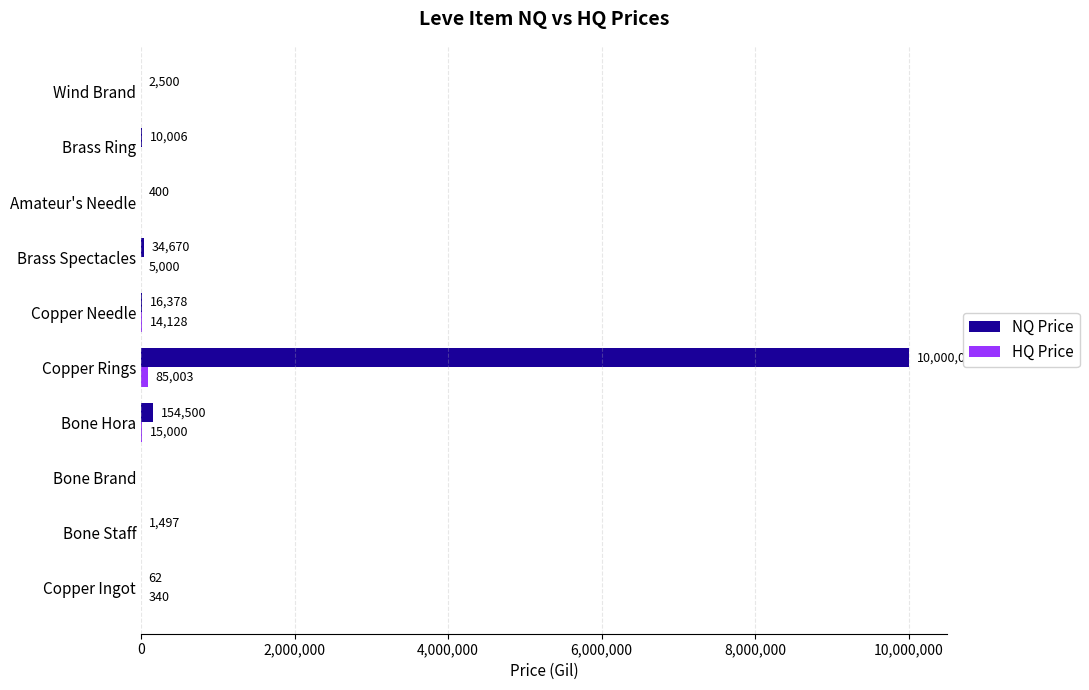

Which series has the largest total across all categories?

NQ Price